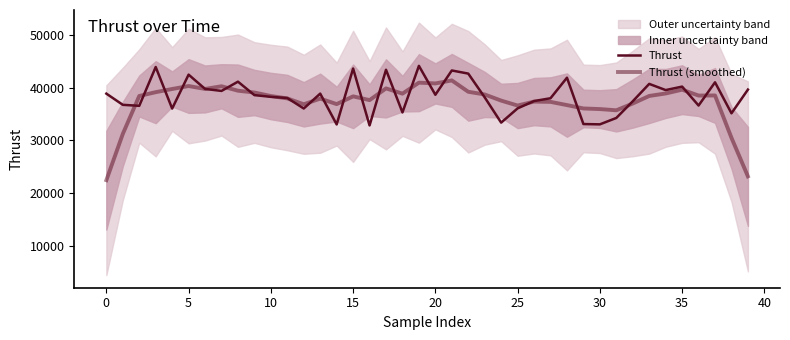

How many intersections are there between Thrust (smoothed) and Thrust?

24